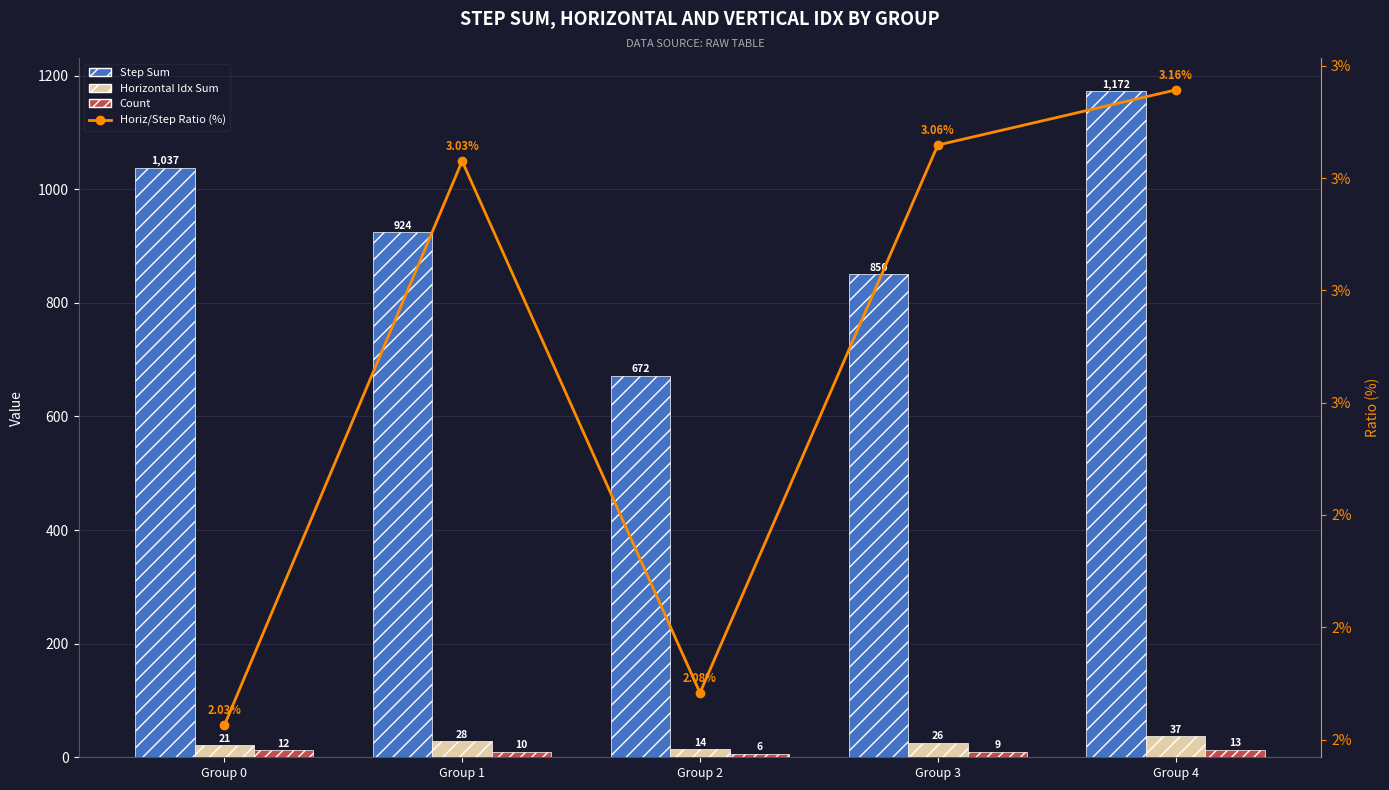

Which has a higher value, Group 3 or Group 0?

Group 0